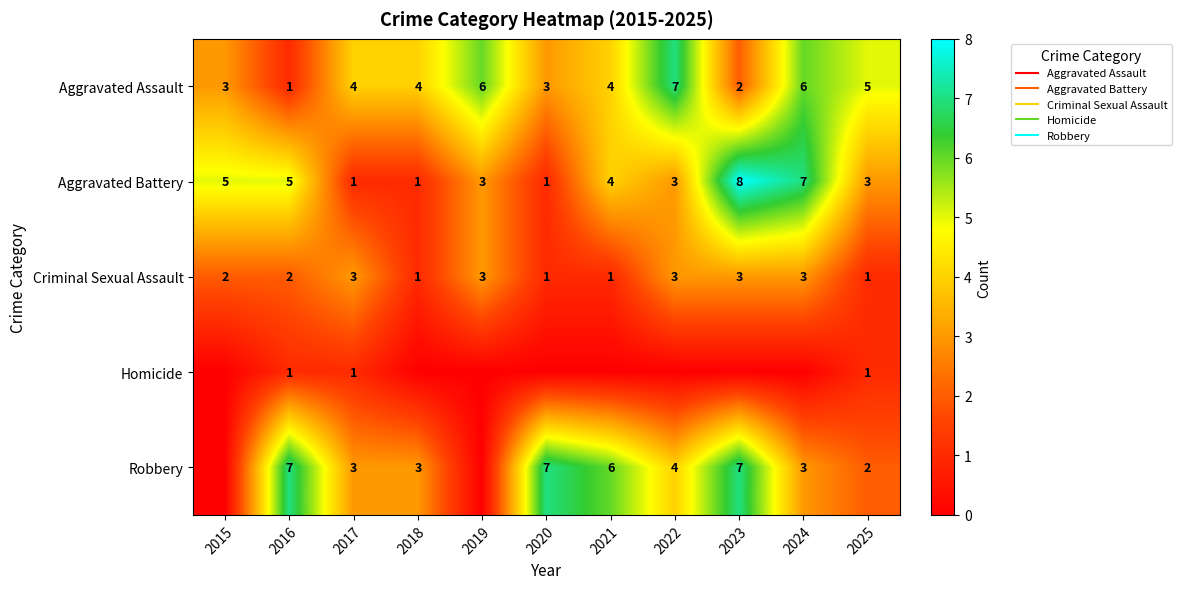

What is the difference between the Aggravated Assault values at 2022 and 2017?

3